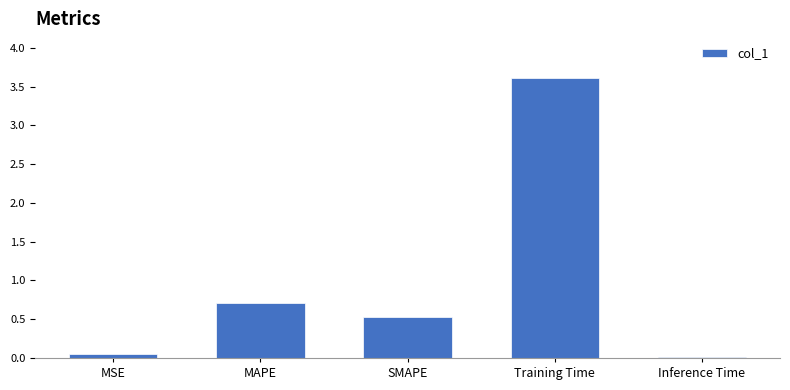

What is the sum of the values at SMAPE and Training Time?

4.1